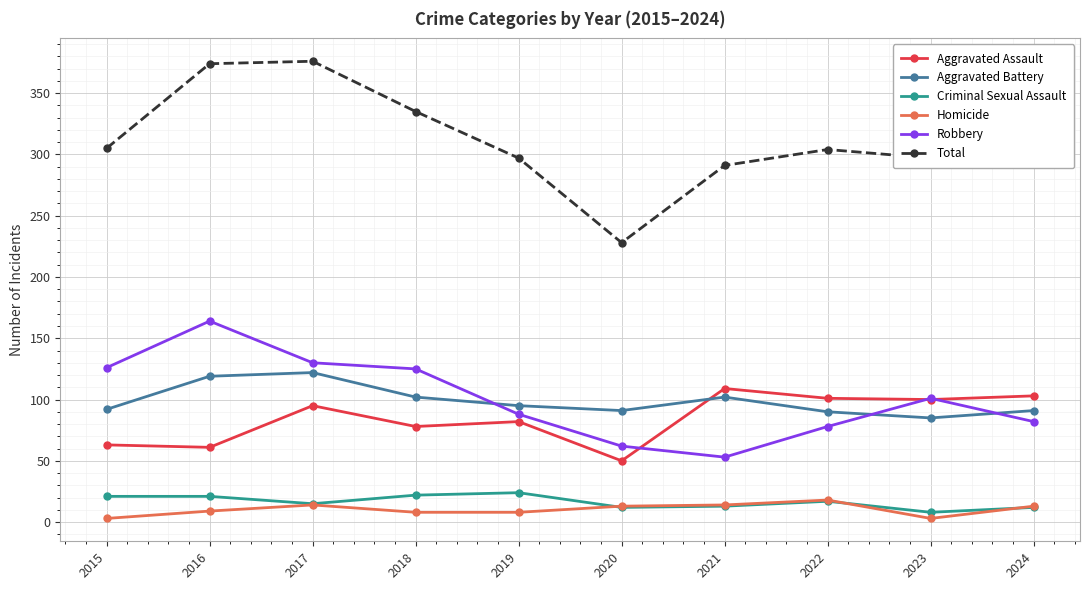

True or false: Aggravated Battery has a value of 35 at 2021.

False